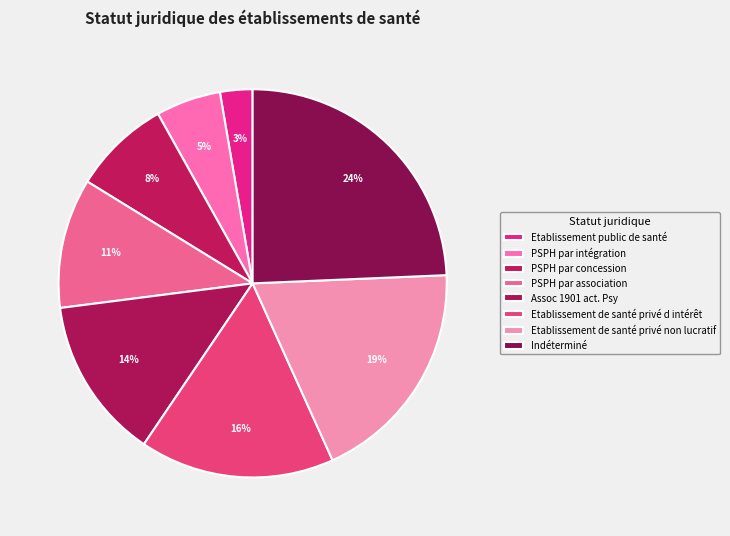

To the nearest percent, what is the combined percentage of Indéterminé and PSPH par association?

35%